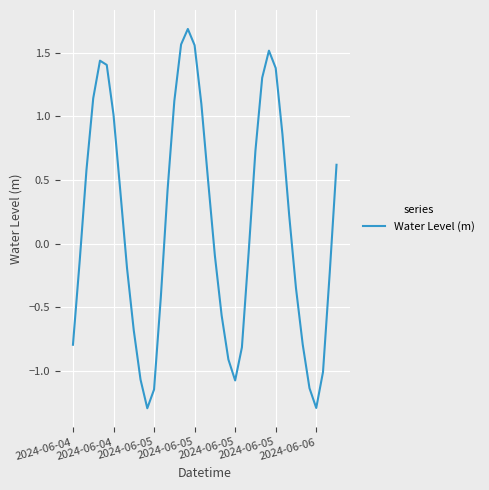

How many values are above zero?

20